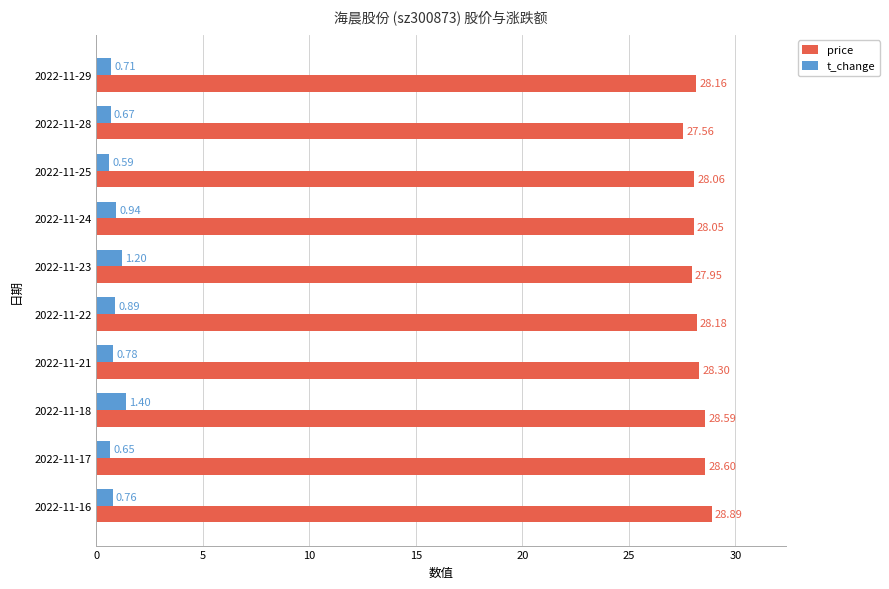

What is the difference between the highest and lowest values at 2022-11-18?

27.2